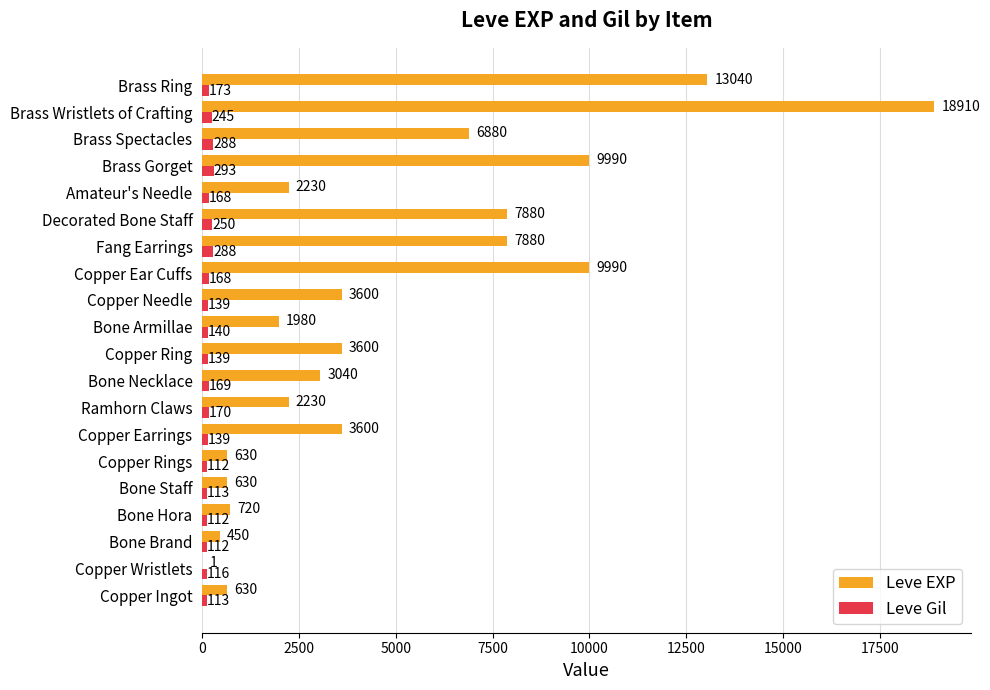

Is the value of Leve Gil at Amateur's Needle greater than the value of Leve EXP at Copper Earrings?

No